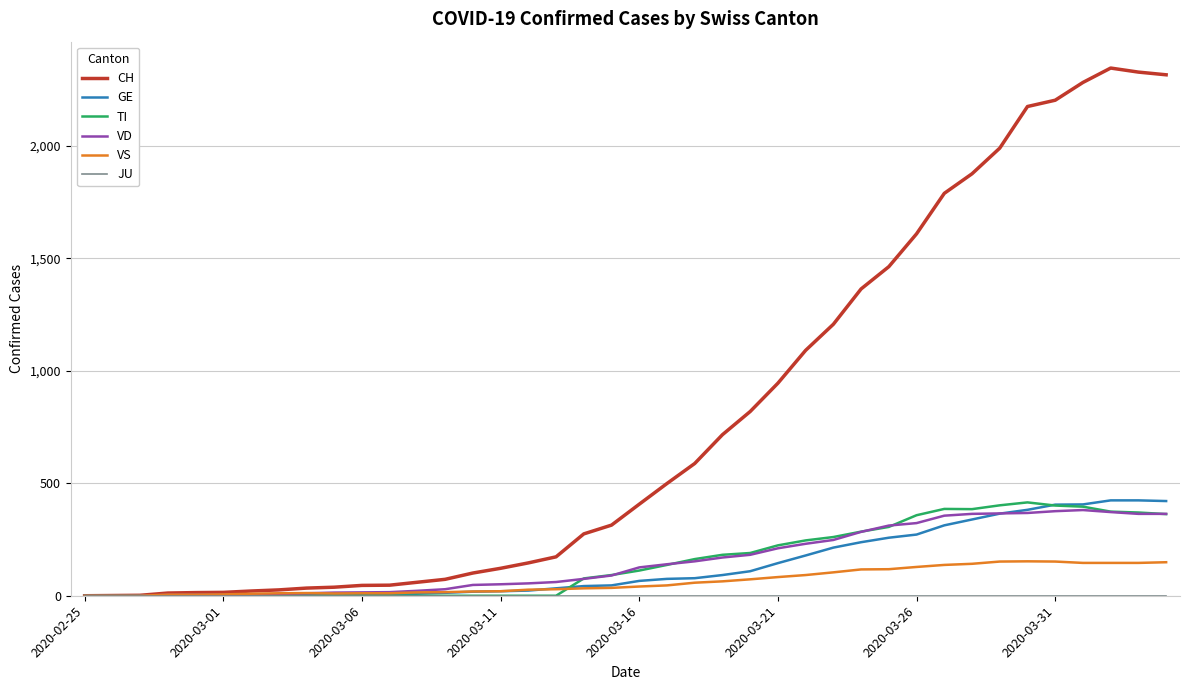

Does the chart display data point markers on the line(s)?

No